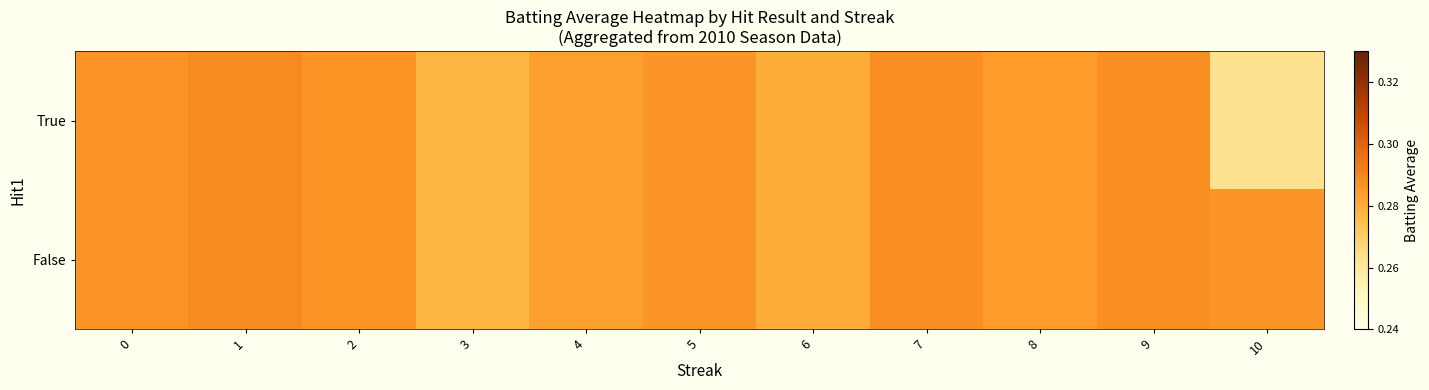

Rank the series at 0 from lowest to highest value.

True, False